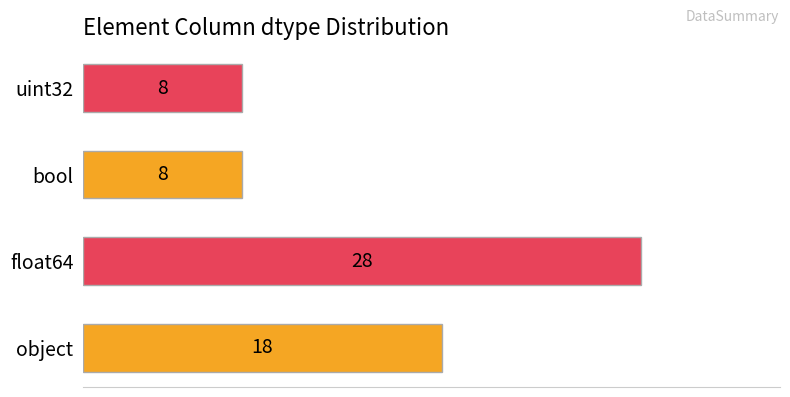

What is the maximum value shown in the chart?

28